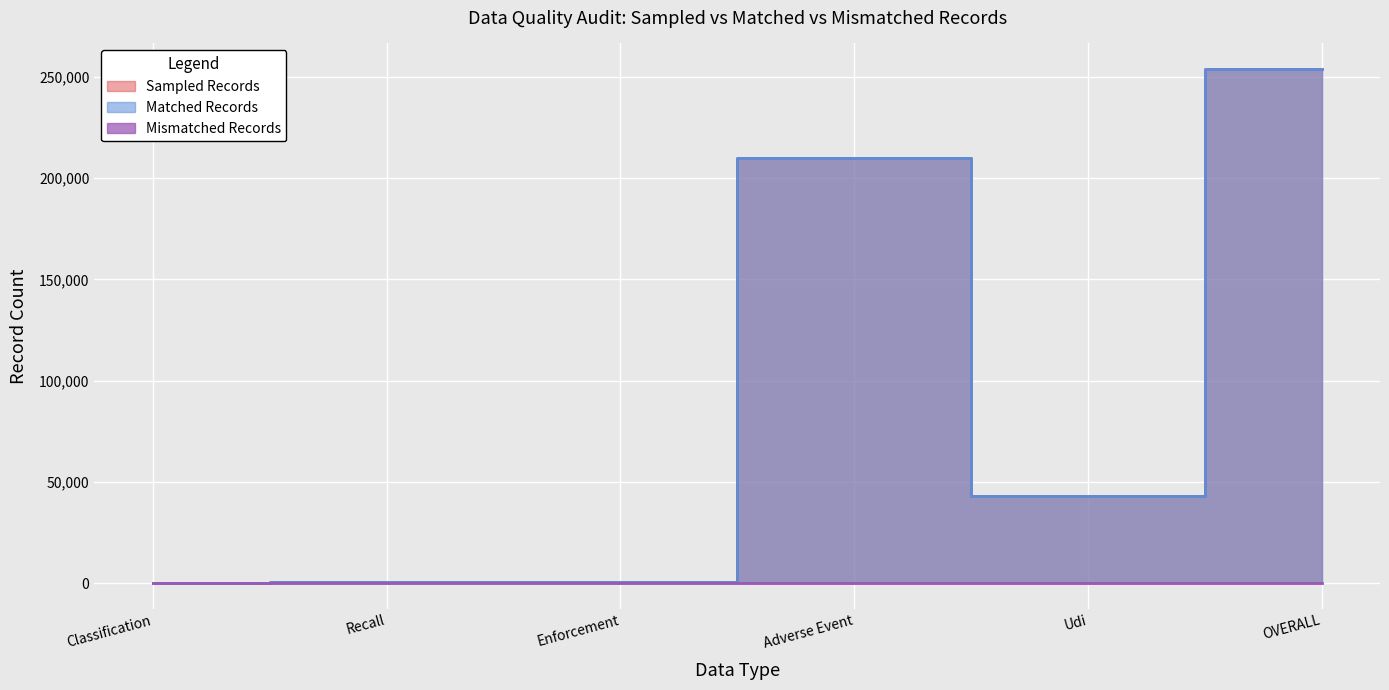

True or false: Sampled Records has more than 0 points higher than both neighbors.

True